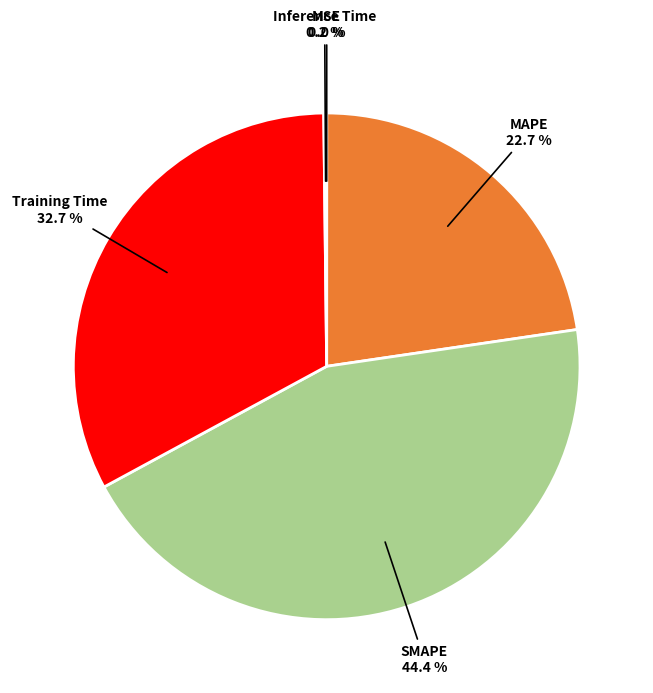

To the nearest percent, what is the average slice percentage?

20%